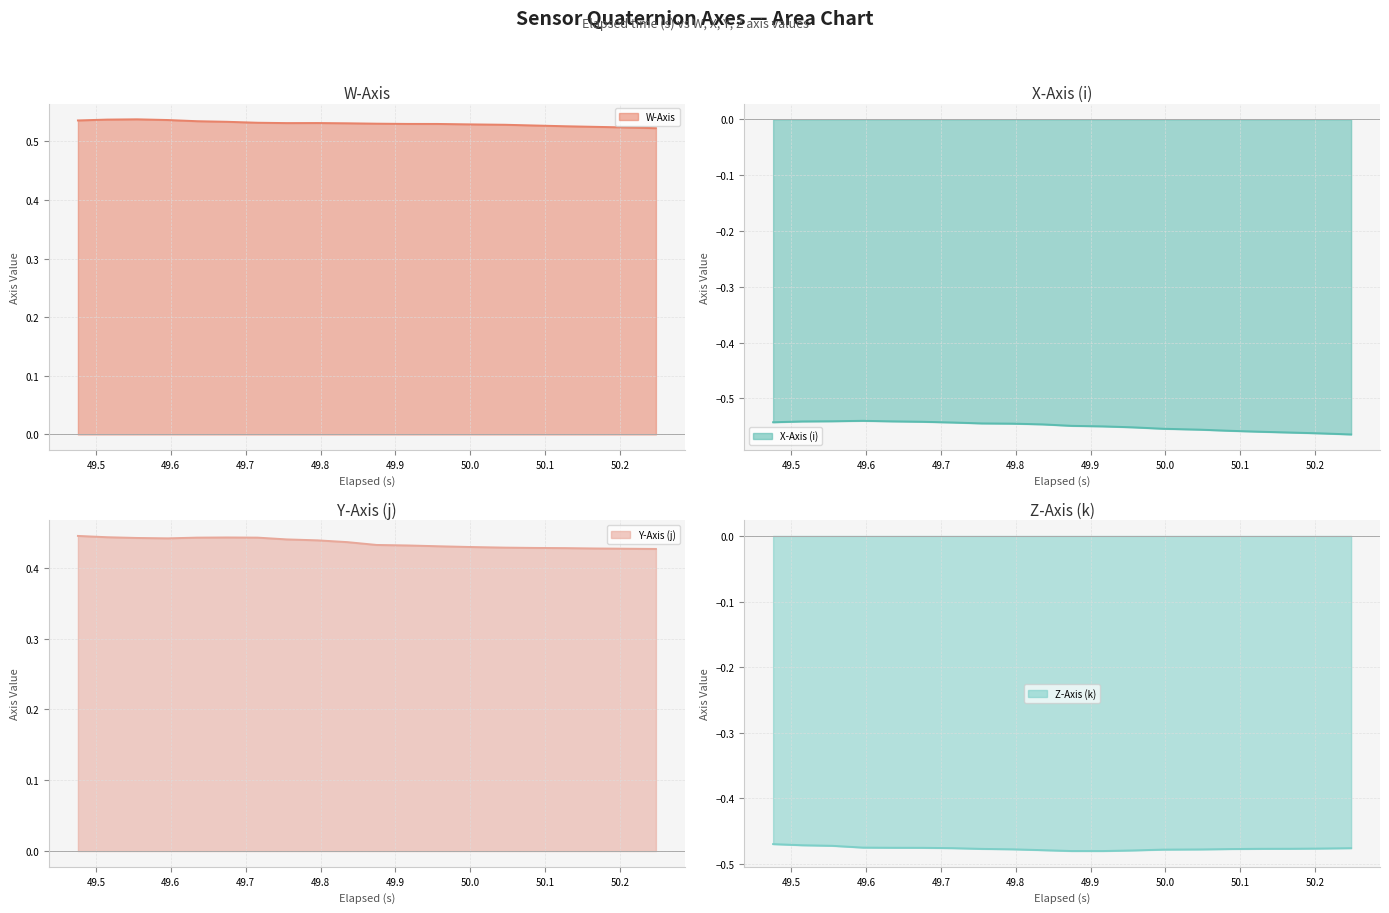

What is the minimum value for Z-Axis (k) line?

-0.5